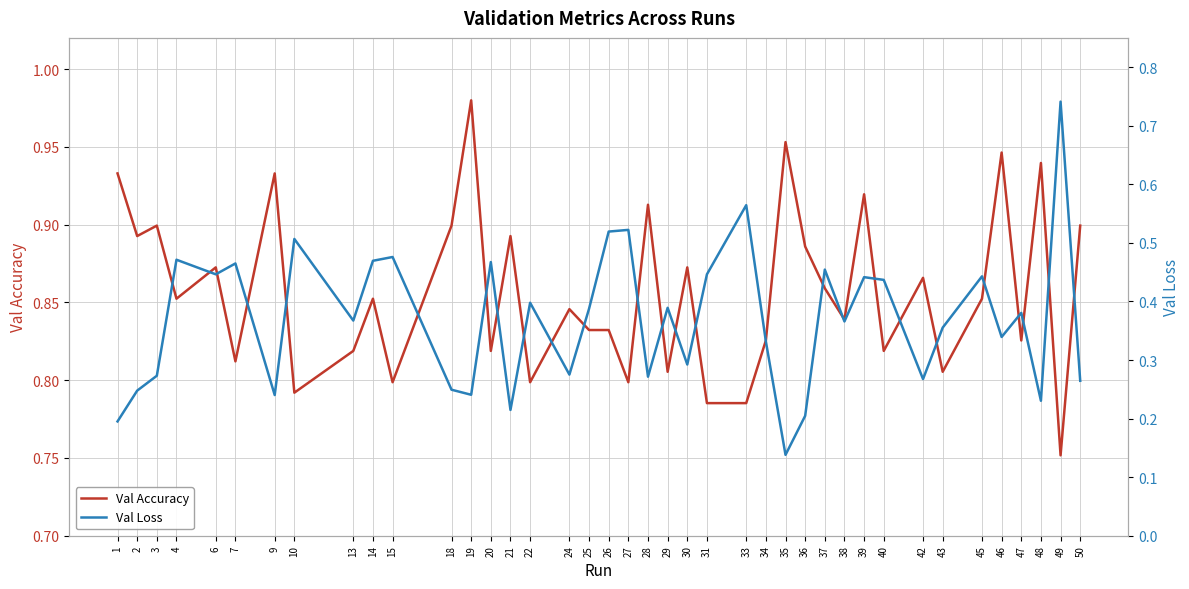

What is the difference between the second highest and minimum values in the Val Loss series?

0.4